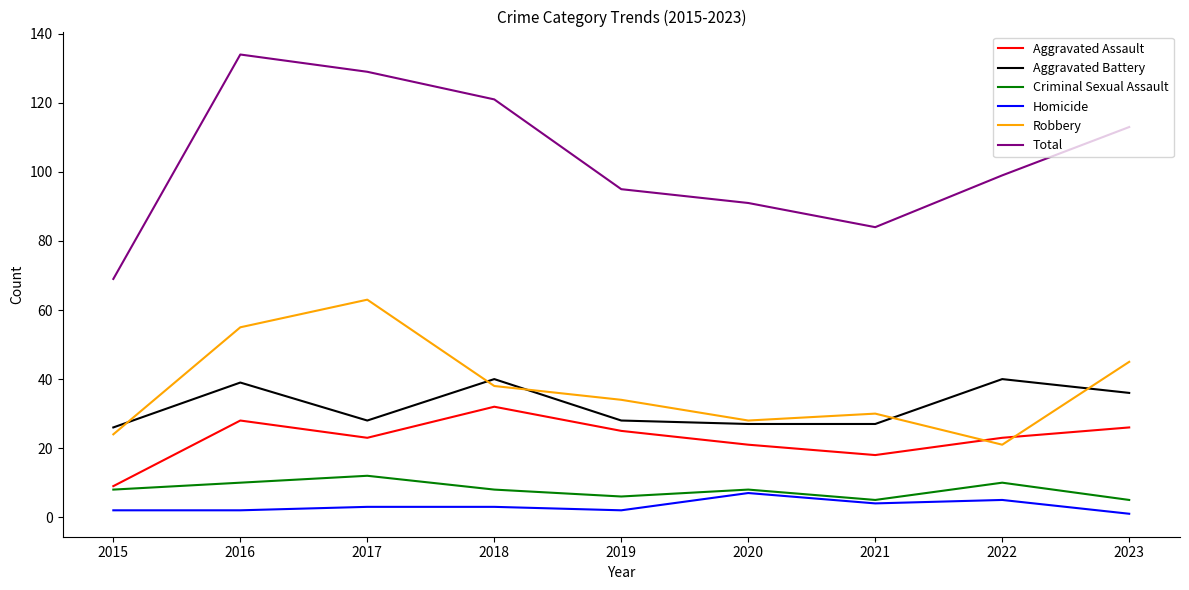

Which series has the largest range (max minus min)?

Total